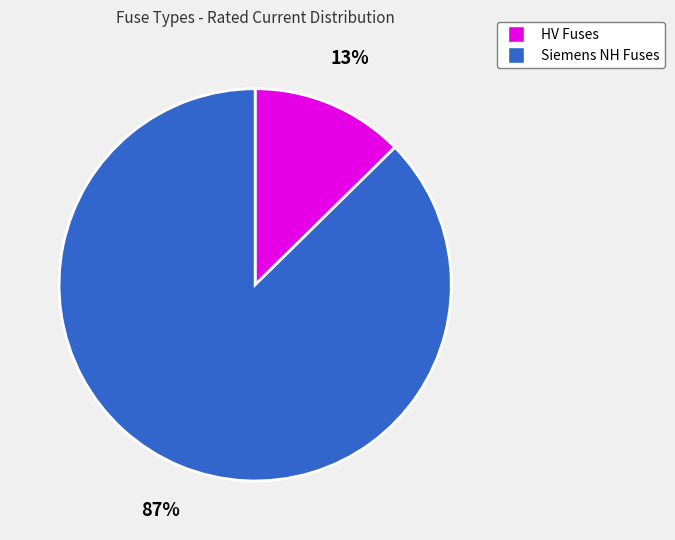

Is there a majority slice in this chart?

Yes